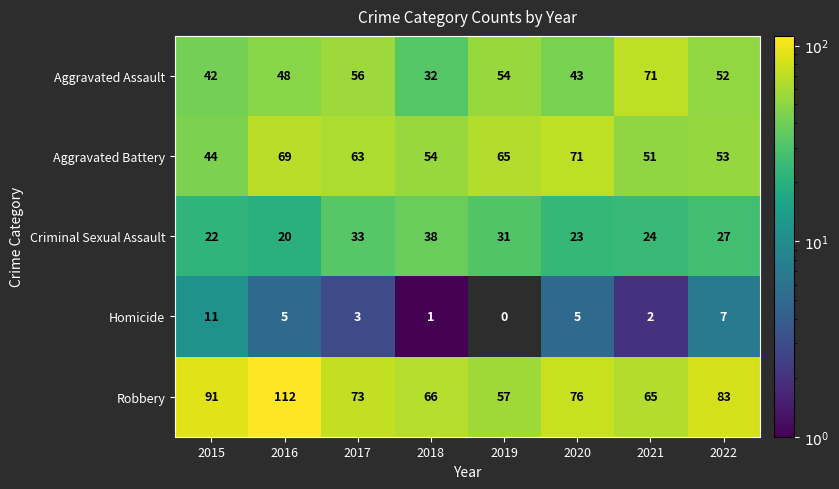

Which series has the largest total across all categories?

Robbery